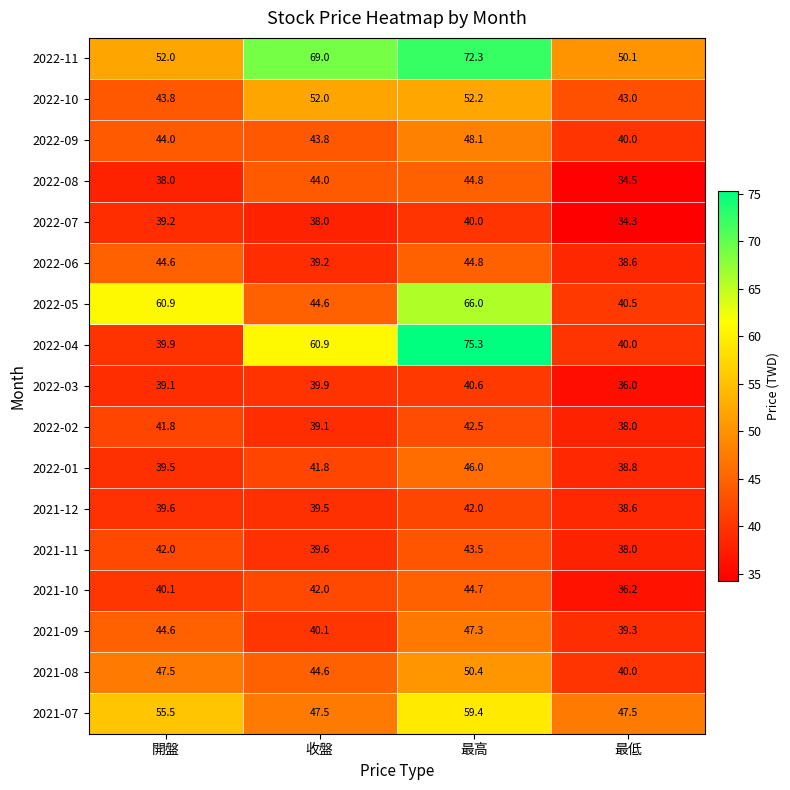

Which category has the highest value in the 2022-01 series?

最高